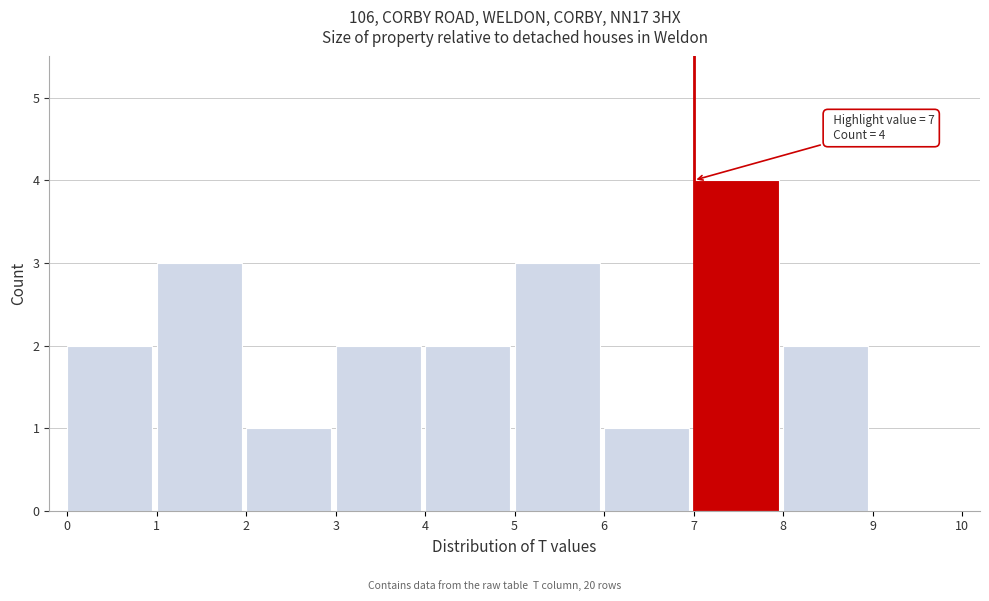

Which range on the x-axis has the tallest bar?

7 to 8